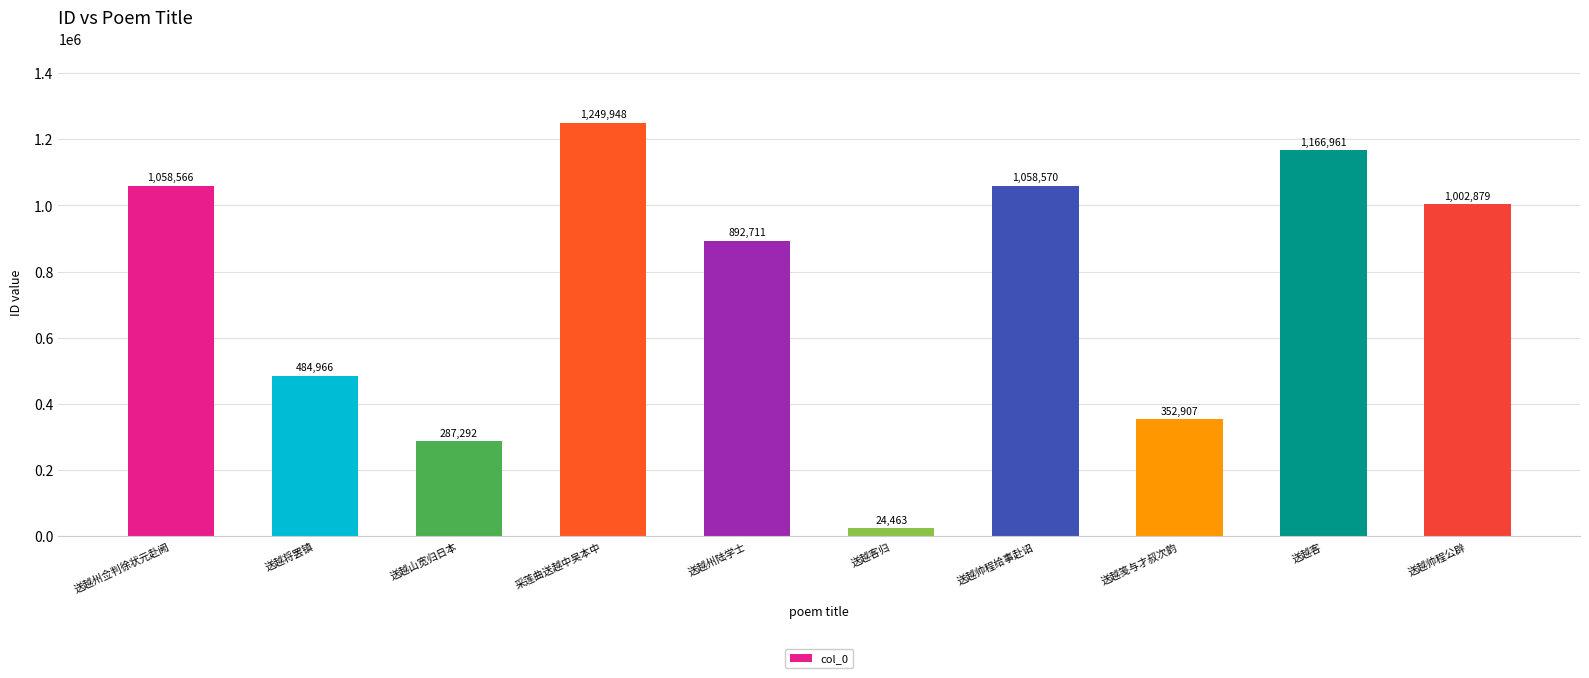

Reading left to right, extract all data points from this chart.

1058566	484966	287292	1249948	892711	24463	1058570	352907	1166961	1002879